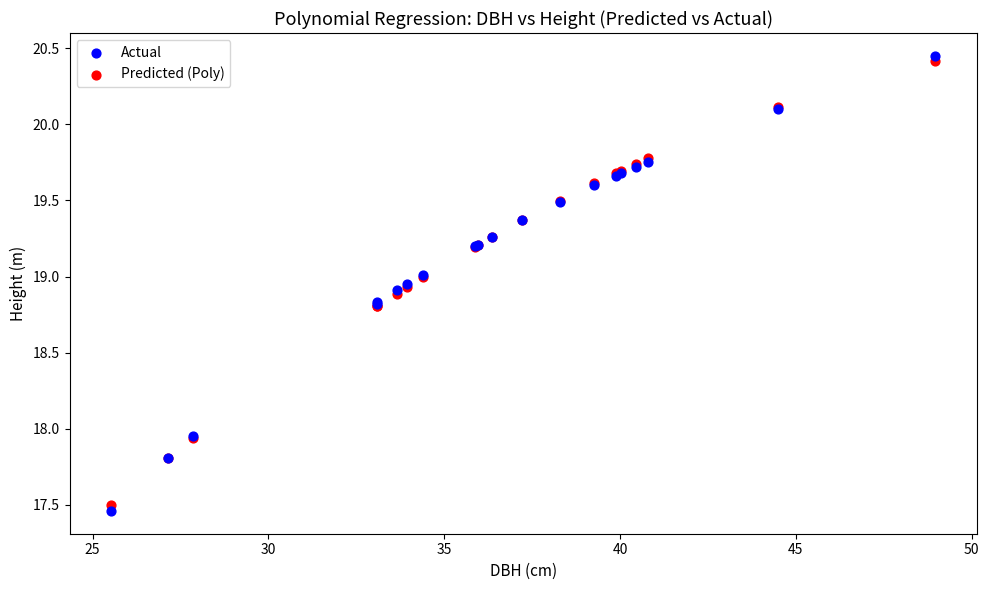

Which series has the widest spread of Y values?

Actual